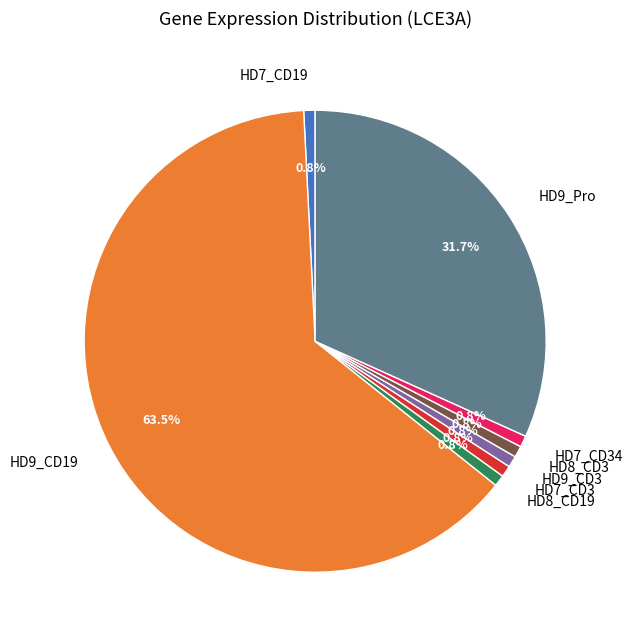

Which category has the biggest portion of the pie?

HD9_CD19